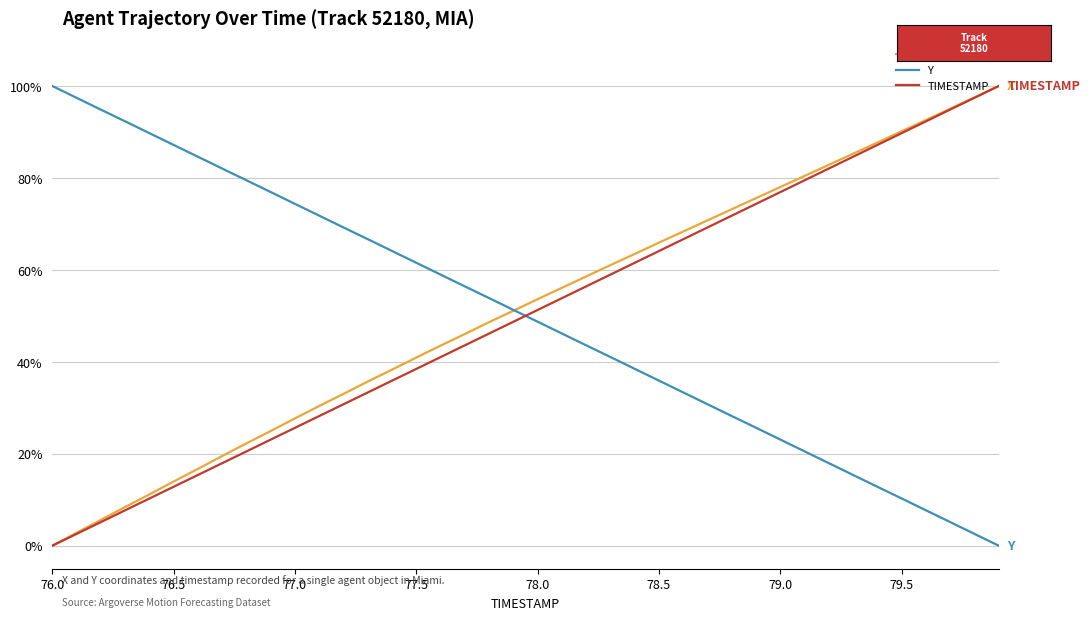

What are all the series names shown in the legend?

X, Y, TIMESTAMP